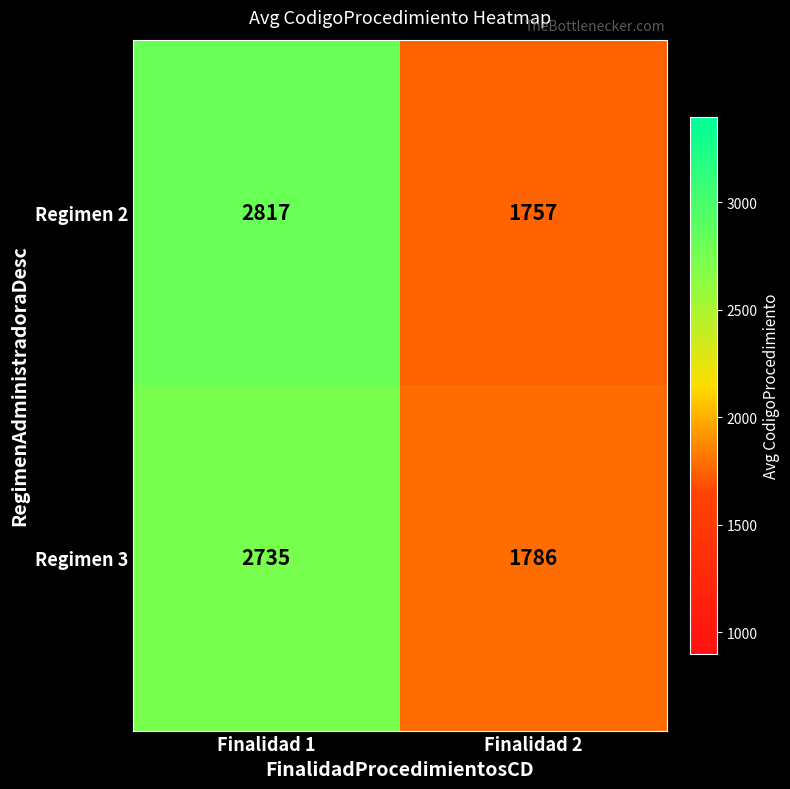

Which label corresponds to the largest value in the chart?

Finalidad 1